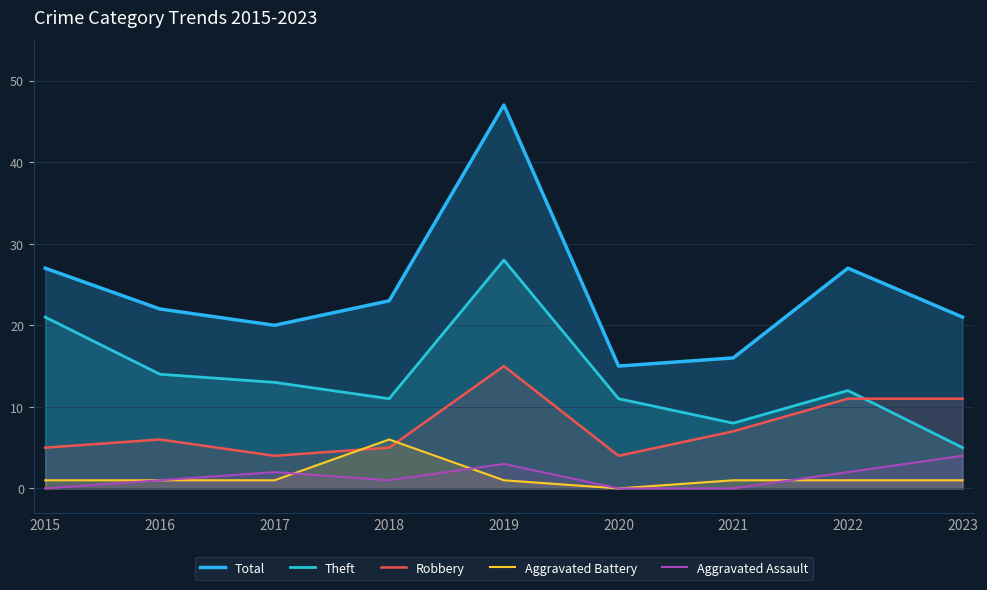

Reading left to right, what are all the values shown in this chart?

Total: 2015=27	2016=22	2017=20	2018=23	2019=47	2020=15	2021=16	2022=27	2023=21
Theft: 2015=21	2016=14	2017=13	2018=11	2019=28	2020=11	2021=8	2022=12	2023=5
Robbery: 2015=5	2016=6	2017=4	2018=5	2019=15	2020=4	2021=7	2022=11	2023=11
Aggravated Battery: 2015=1	2016=1	2017=1	2018=6	2019=1	2020=0	2021=1	2022=1	2023=1
Aggravated Assault: 2015=0	2016=1	2017=2	2018=1	2019=3	2020=0	2021=0	2022=2	2023=4